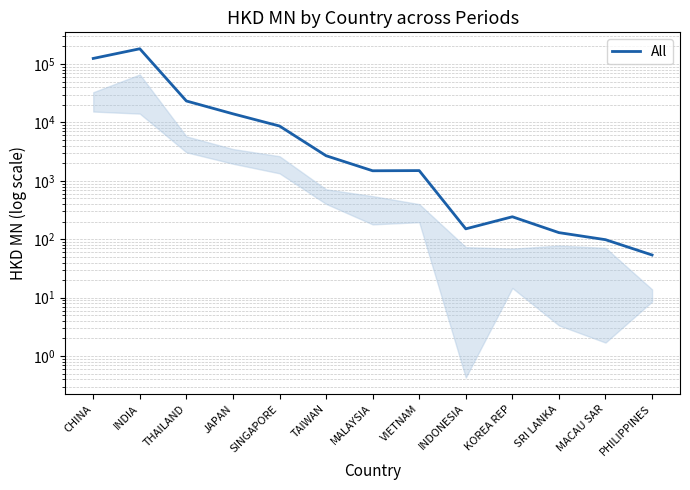

True or false: the data shows 24940.1 at JAPAN.

False